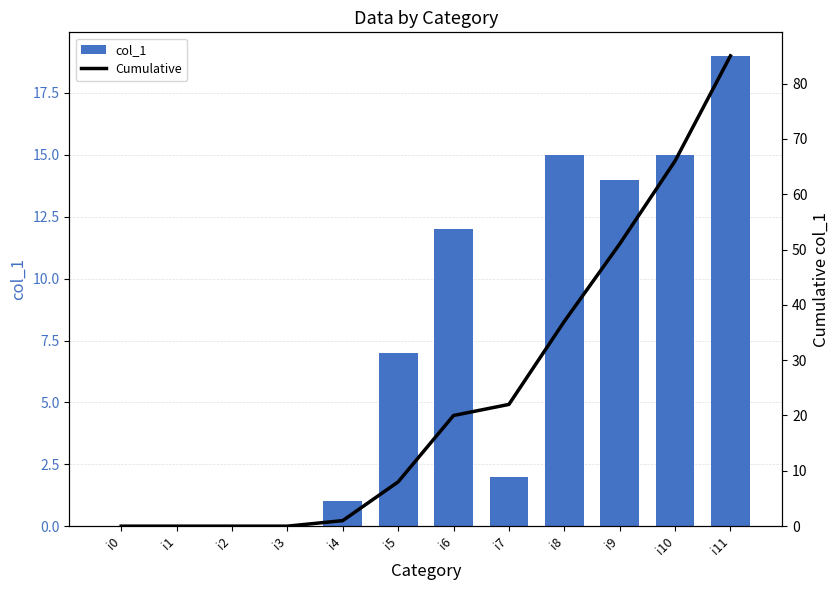

What is the highest value of the Cumulative series?

85